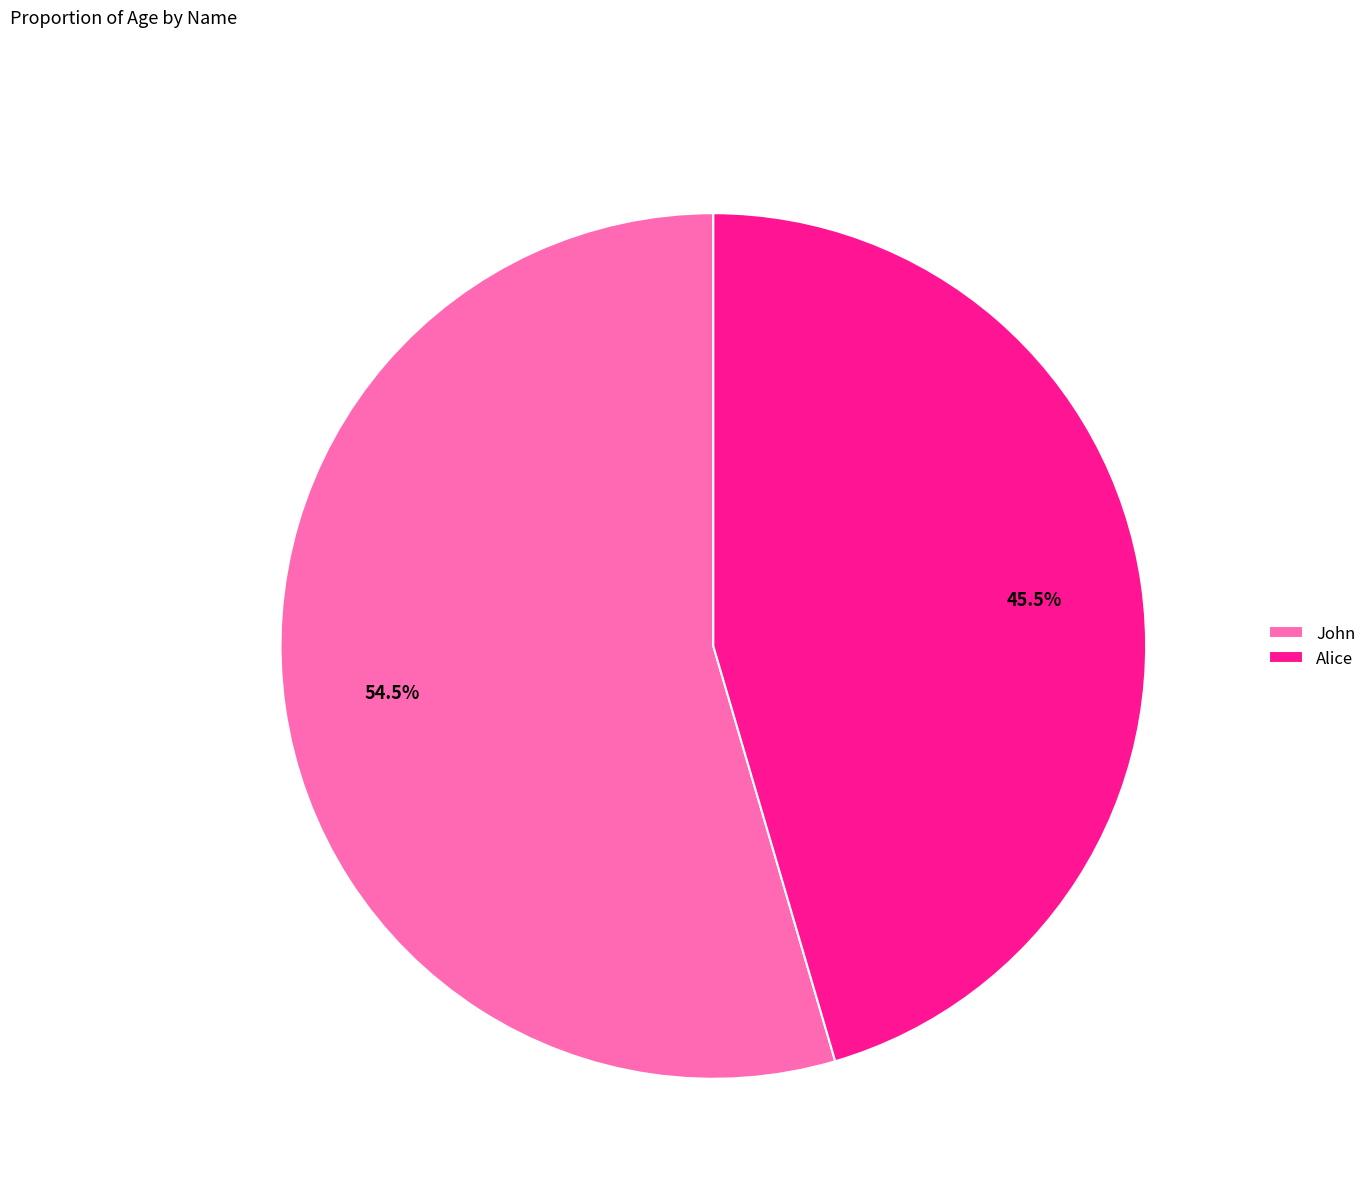

Is the sum of Alice and John greater than half?

Yes